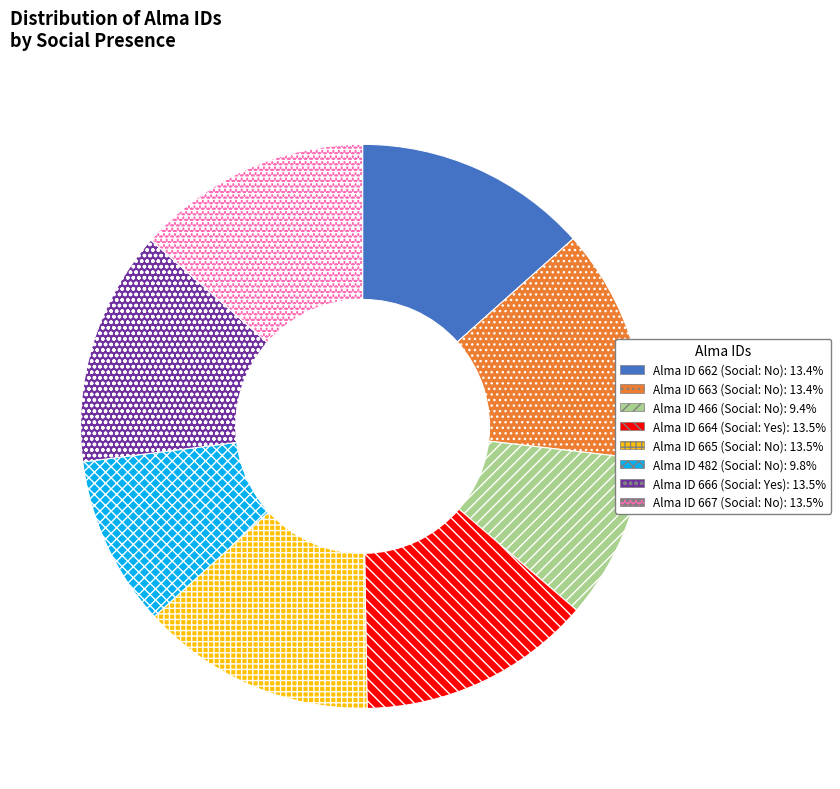

Is there a majority slice in this chart?

No